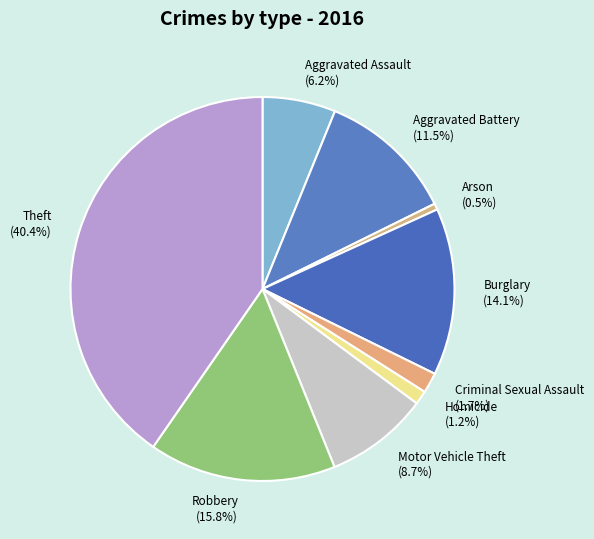

Is there a majority slice in this chart?

No